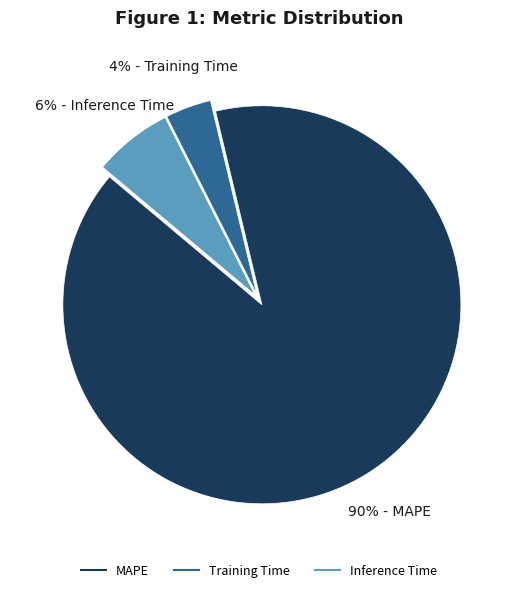

To the nearest percent, what is the difference between the MAPE and Training Time slice percentages?

86%